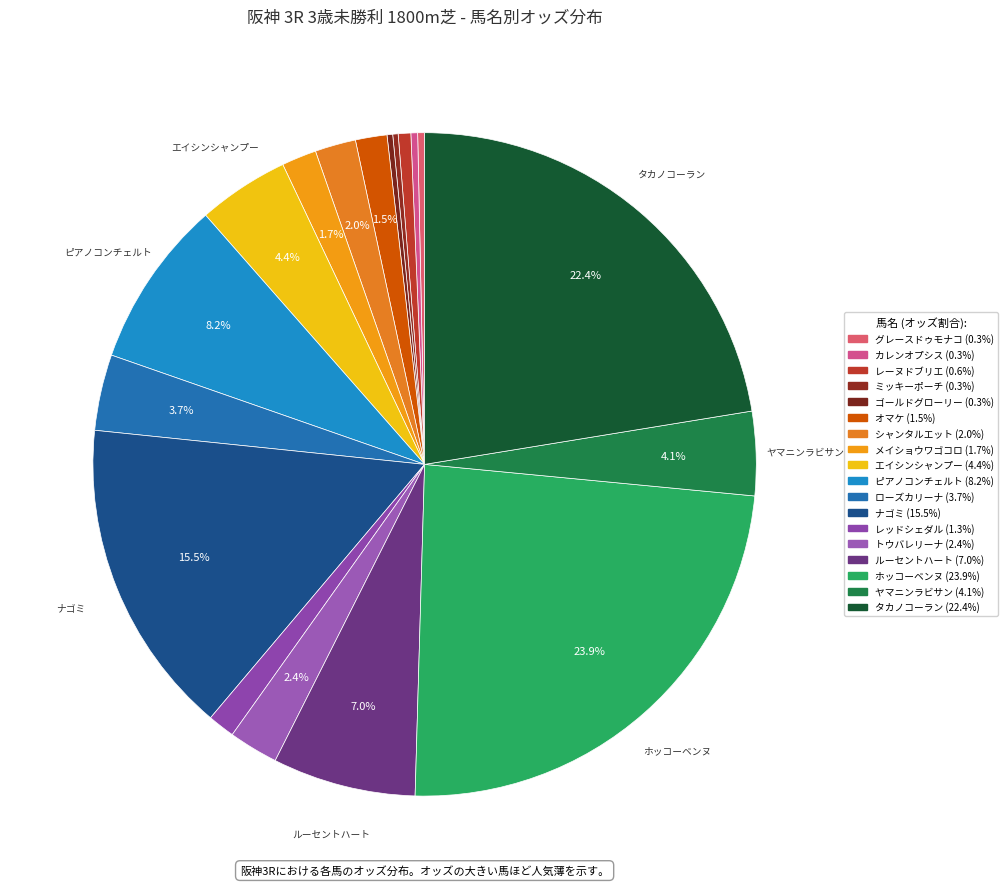

What is the ratio of the value at カレンオプシス to the value at トウバレリーナ?

0.1